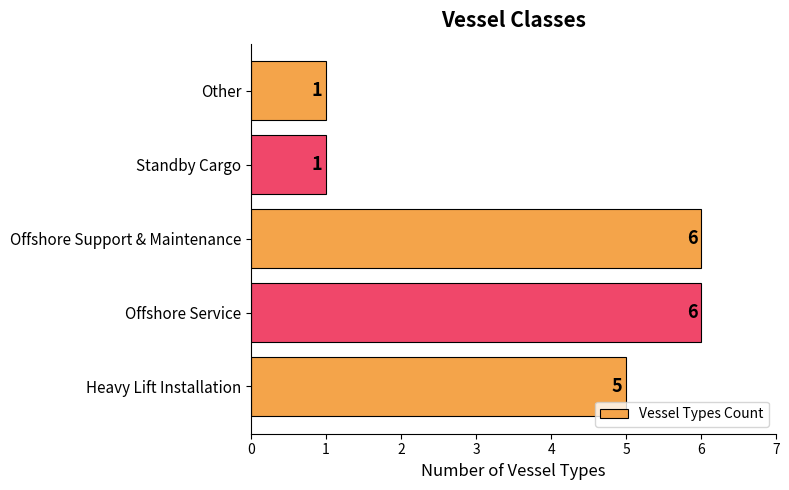

Reading bottom to top, what are all the values shown in this chart?

5	6	6	1	1